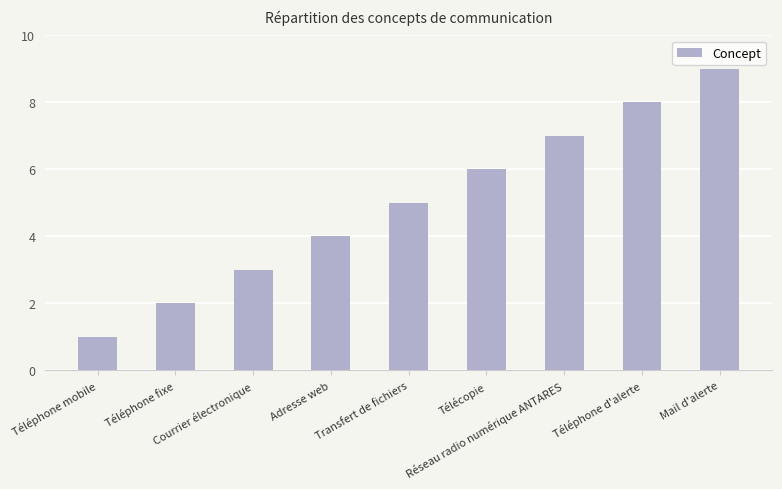

What is the sum of all values?

45